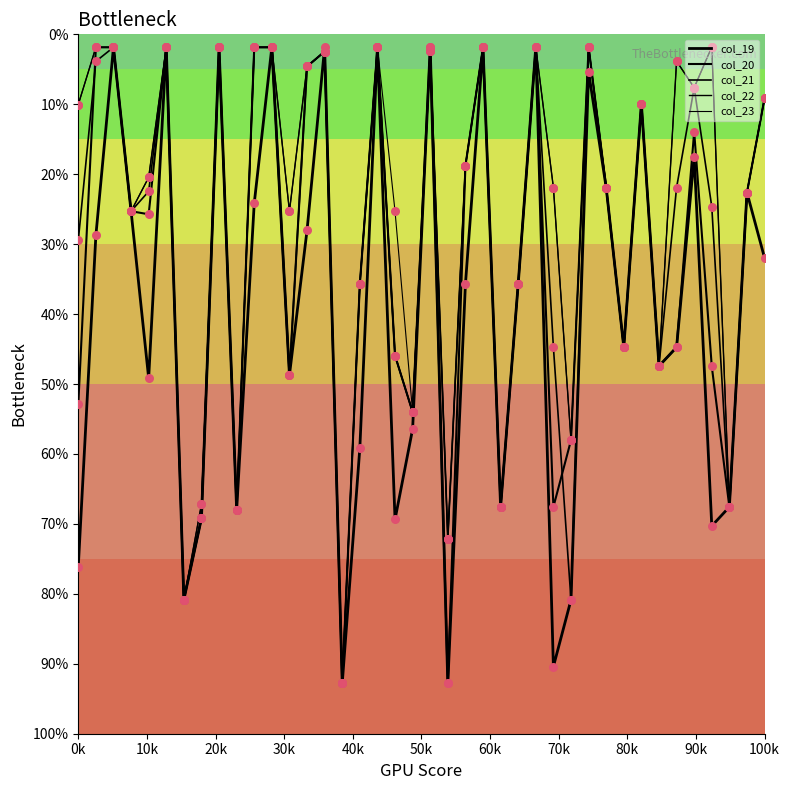

Is this an area chart (filled region under the line)?

No